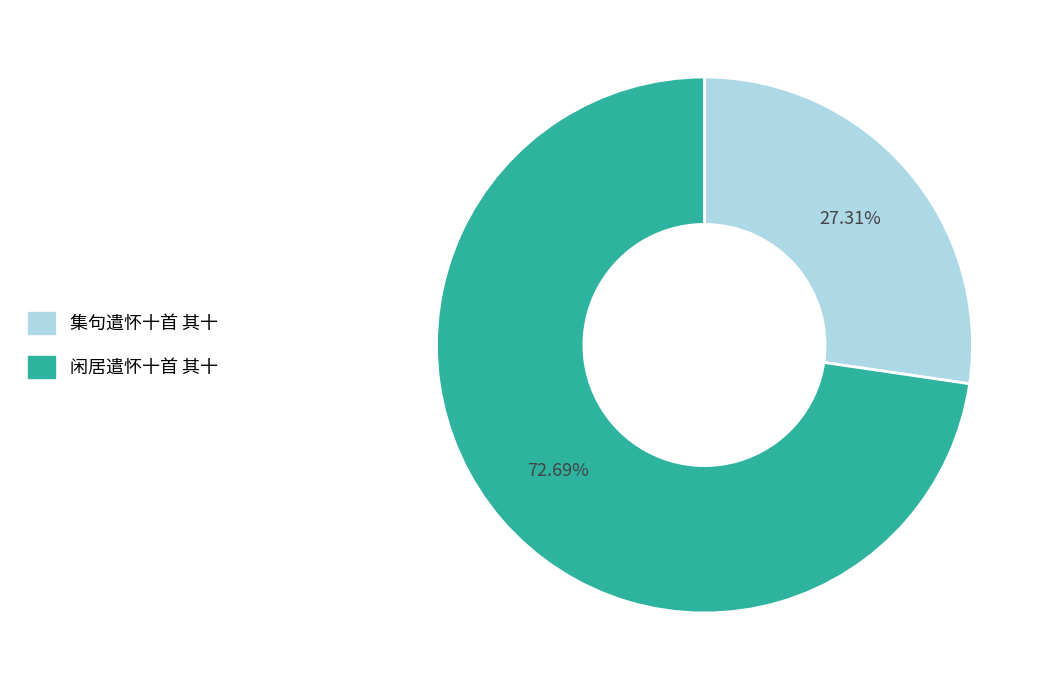

To the nearest percent, what percentage of the pie is 集句遣怀十首 其十?

27%